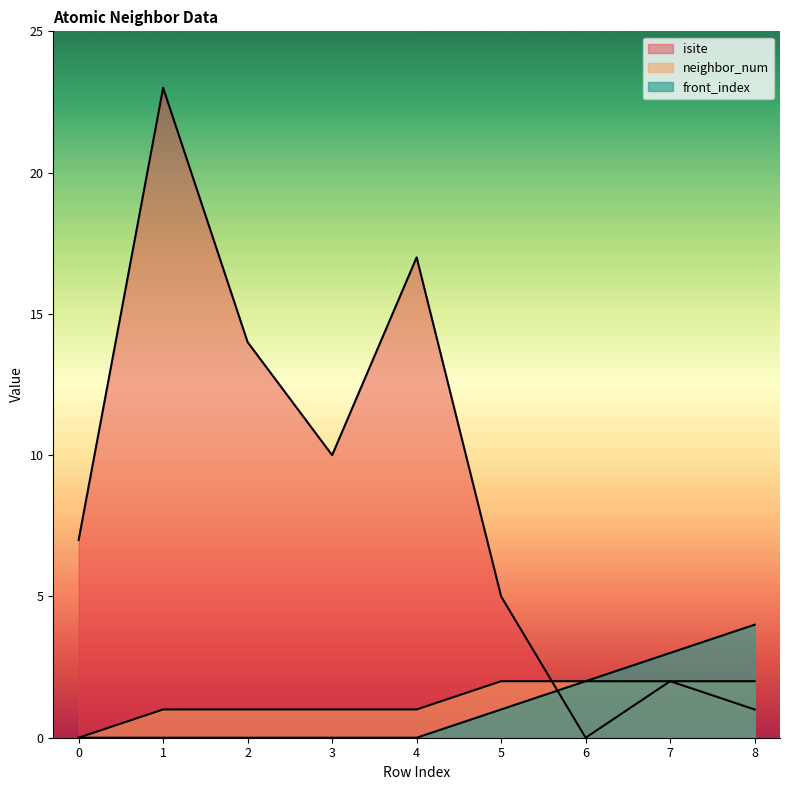

Rank the series at 2 from highest to lowest value.

isite, neighbor_num, front_index